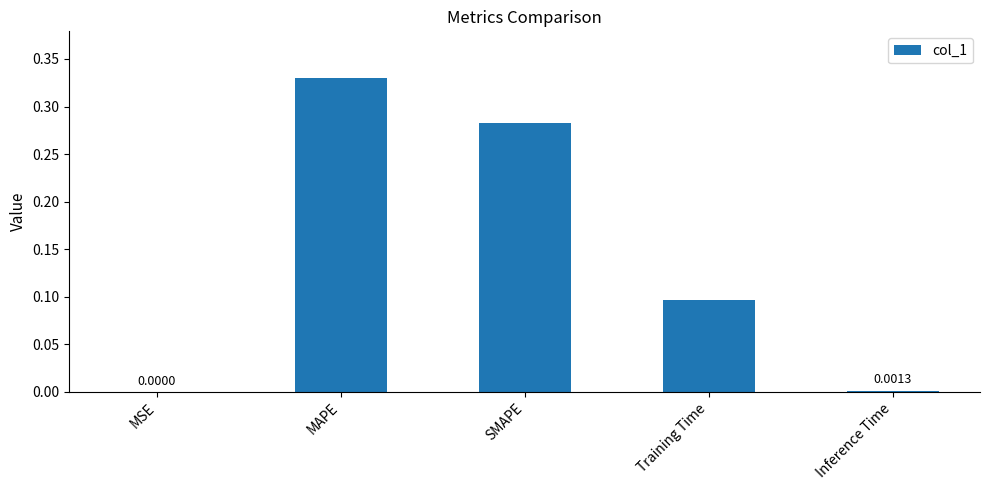

Which category has the highest value across all series?

MAPE